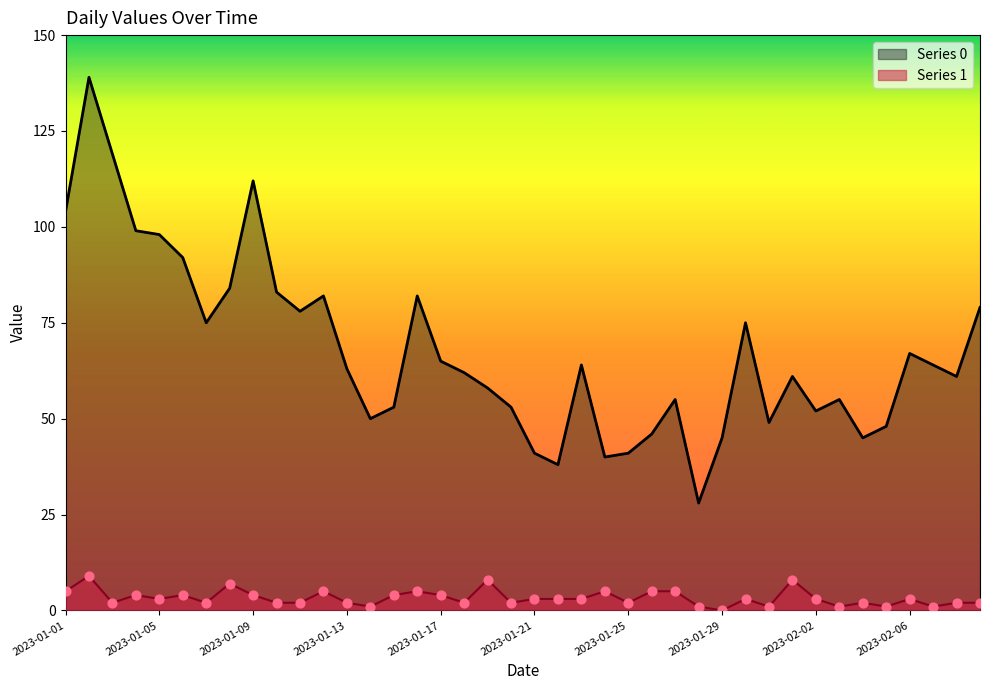

Which series reaches the maximum Y coordinate?

Series 0